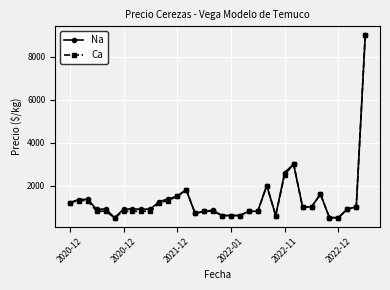

What is the lowest value of the Ca series?

500